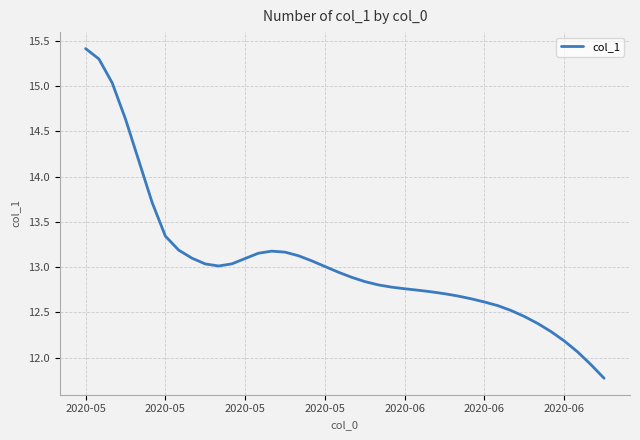

What is the difference between the maximum and minimum values?

3.6